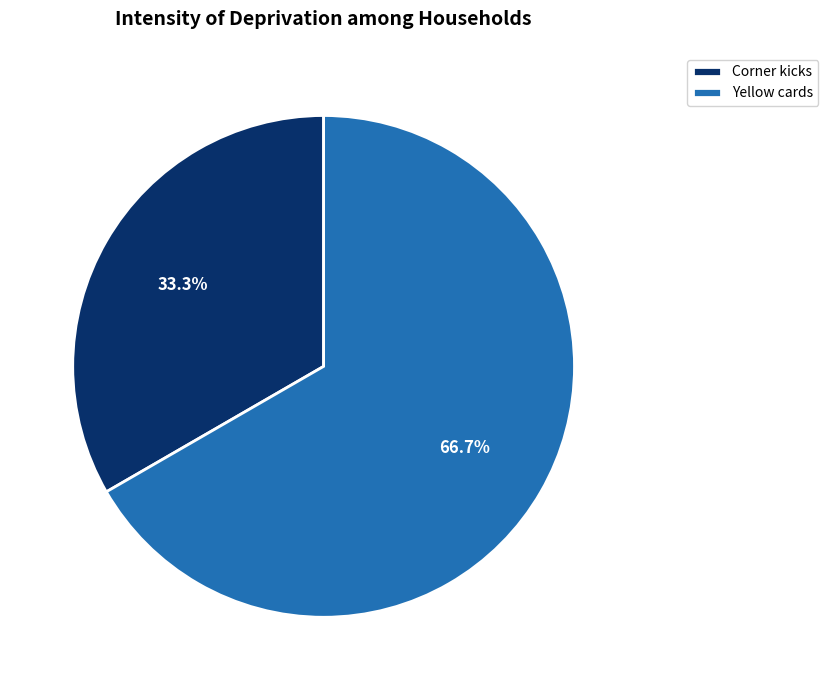

What is the majority slice?

Yellow cards